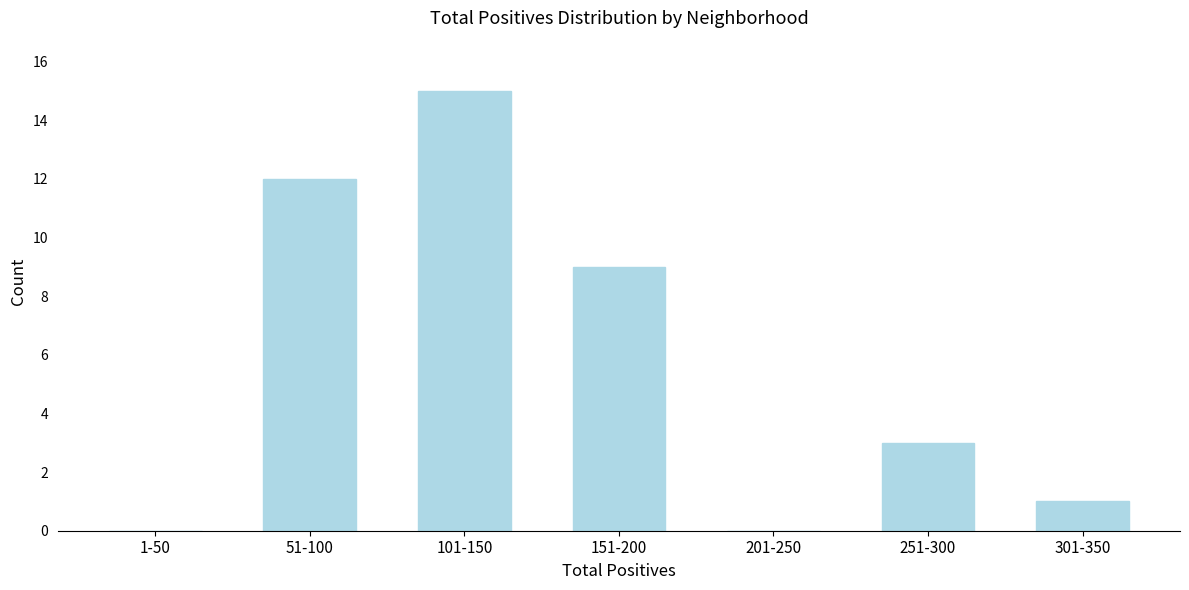

Reading left to right, extract all data points from this chart.

1-50=0	51-100=12	101-150=15	151-200=9	201-250=0	251-300=3	301-350=1